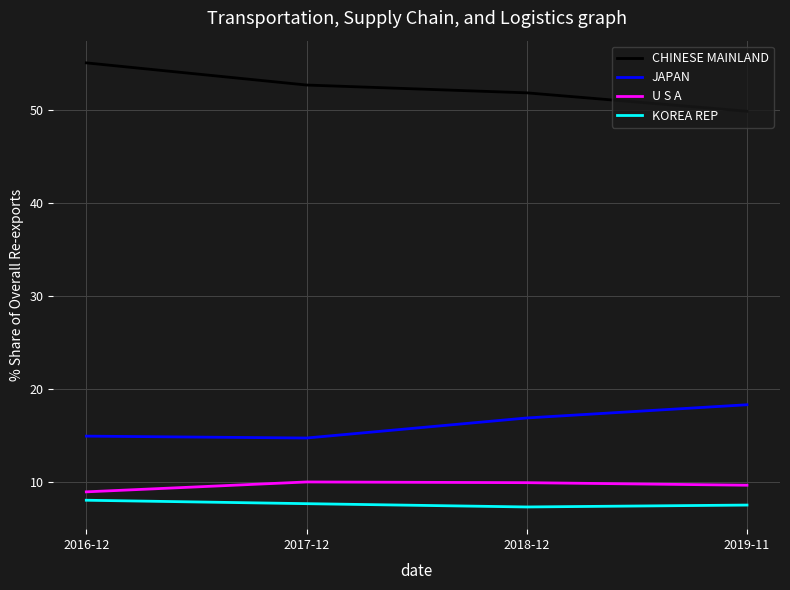

At which label does JAPAN first exceed 16?

2018-12